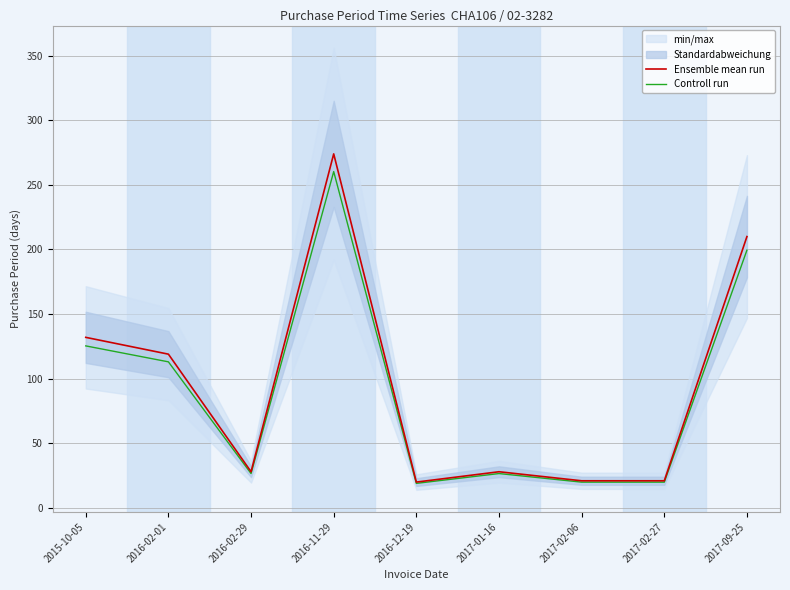

What is the lowest value of the Controll run series?

19.0